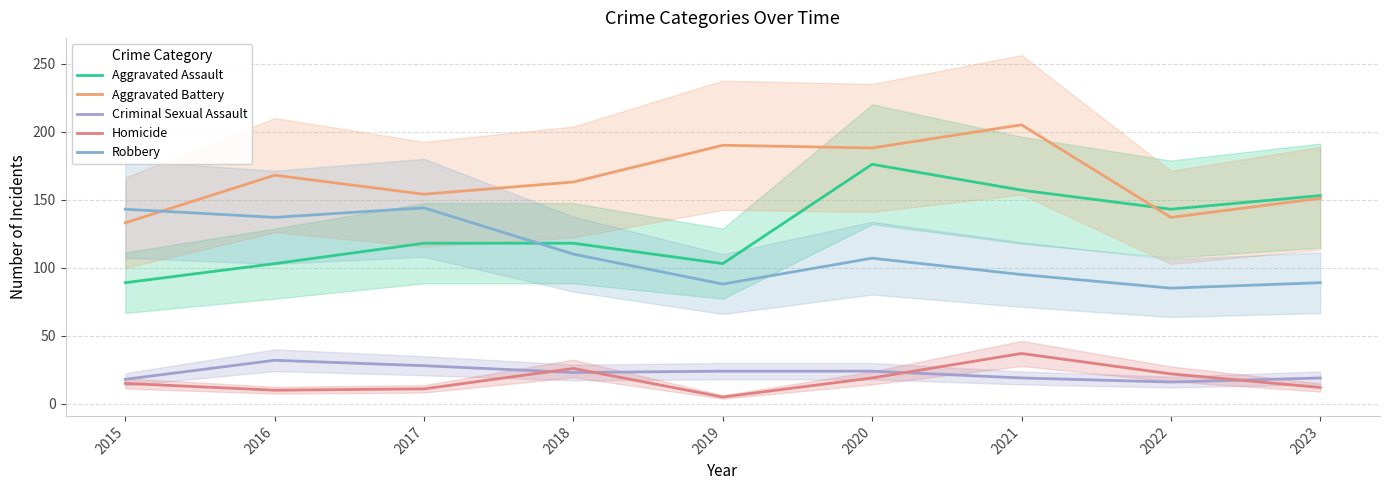

Where does the Aggravated Battery series first go above 163?

2016